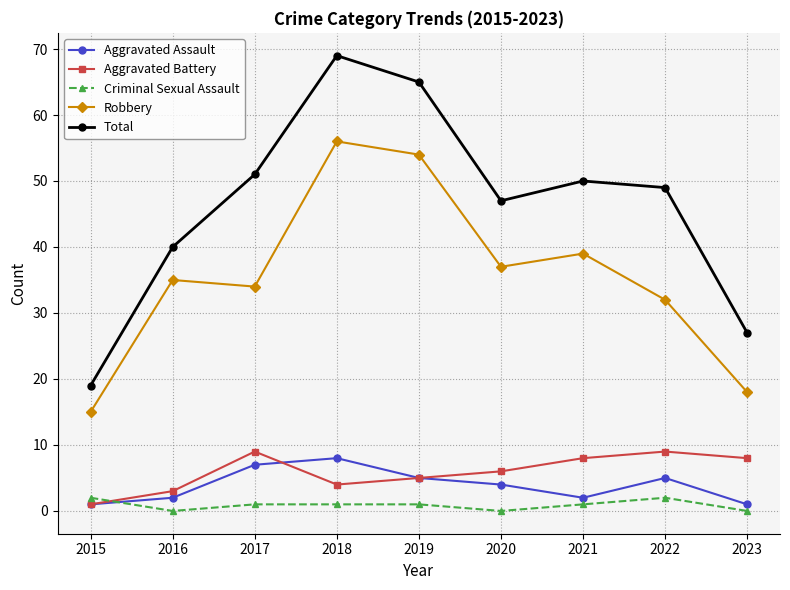

In Total, how many points are higher than both neighbors (excluding endpoints)?

2